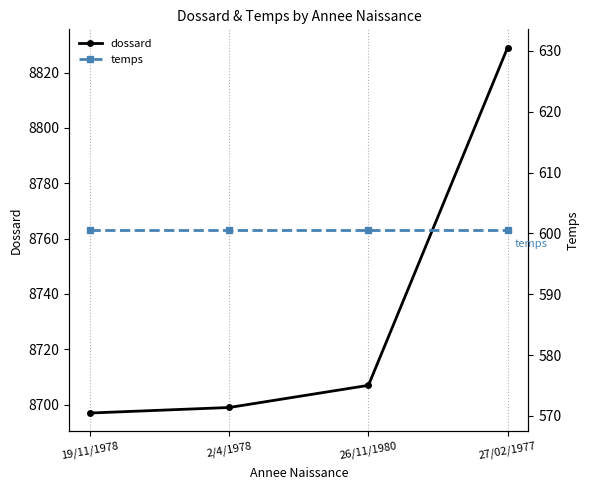

What is the highest value of the dossard series?

8829.0